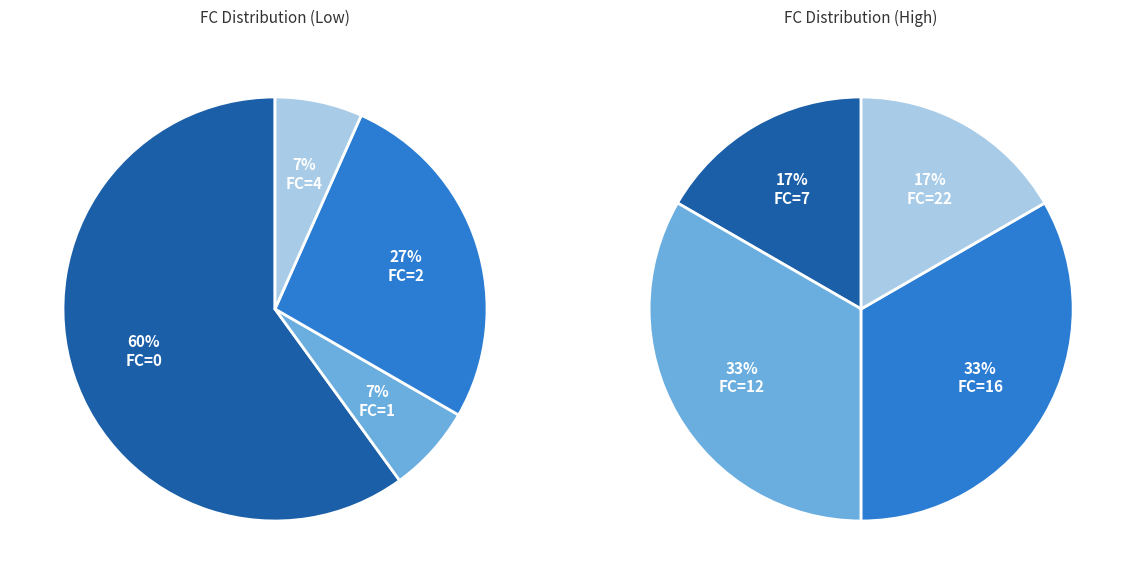

Combined, do FC=12 and FC=0 account for over 50%?

Yes